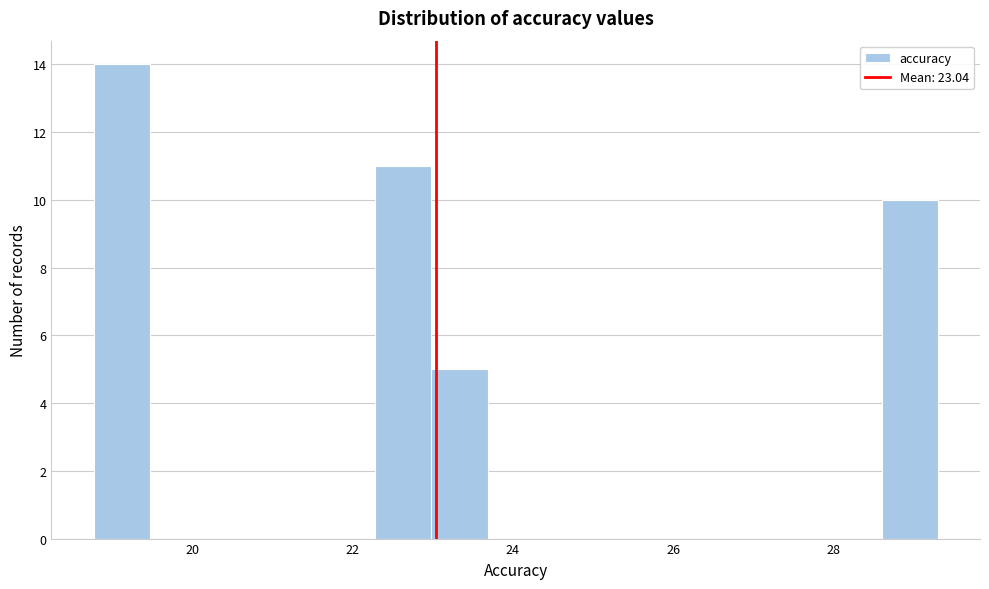

Around what value on the x-axis is the tallest bar? Give the approximate position of its centre, as read against the axis.

19.2